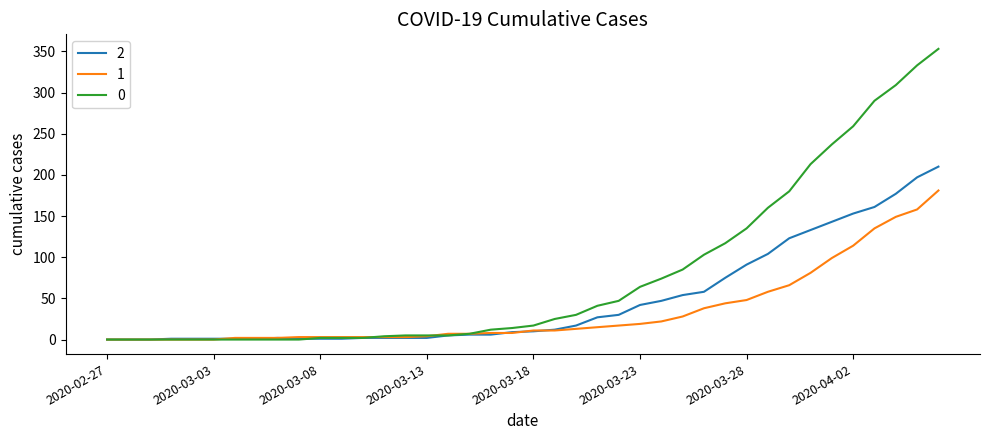

List the series in order of their overall mean, highest first.

0, 2, 1